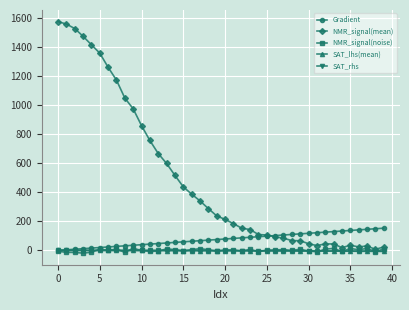

What is the value of the SAT_rhs point at the 6th from the left?

-0.1